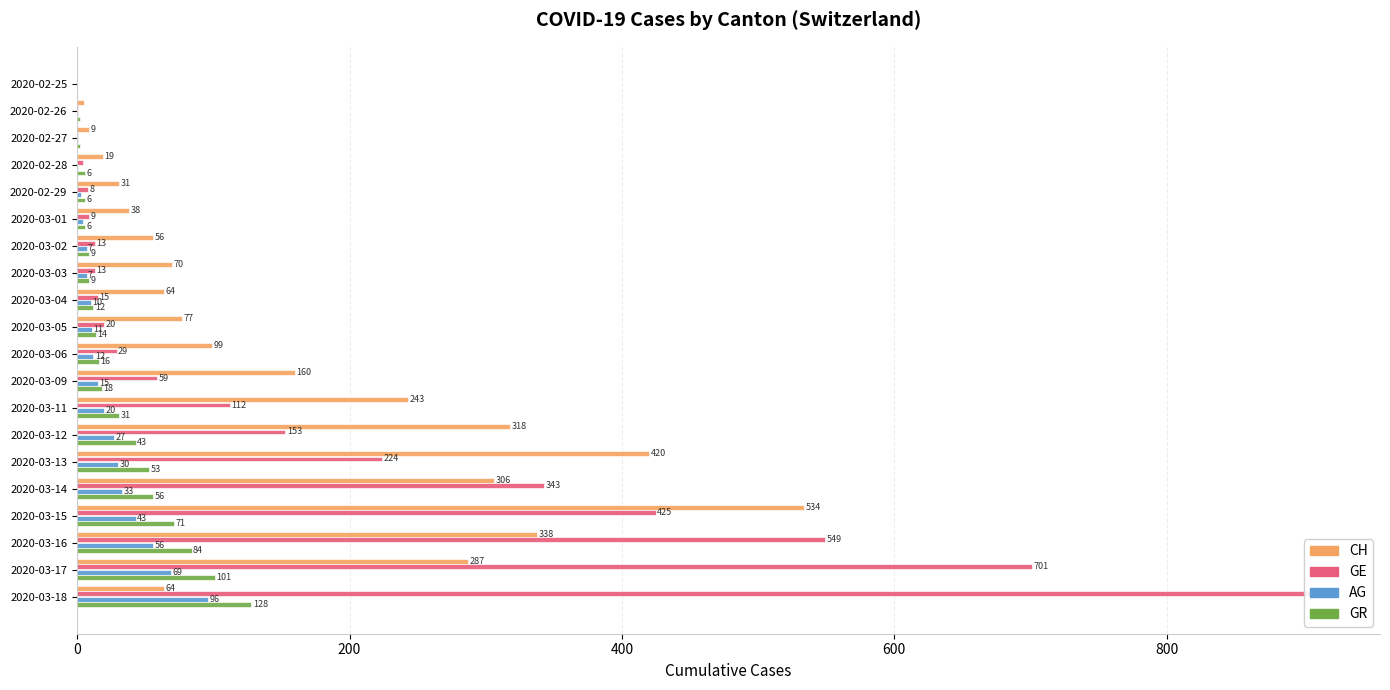

How many values in the AG series exceed 12?

9